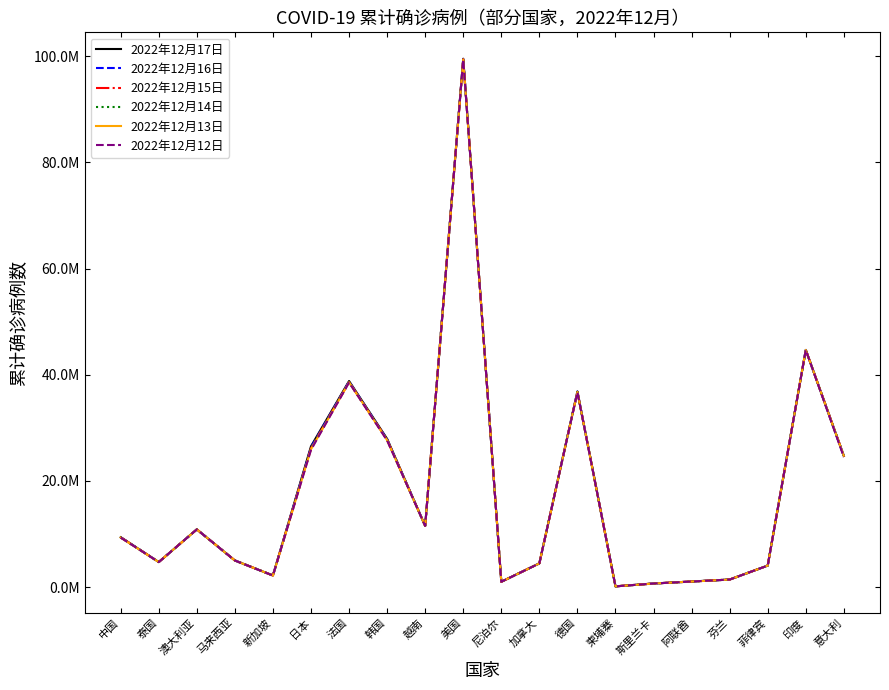

Which label corresponds to the largest value in the chart?

美国